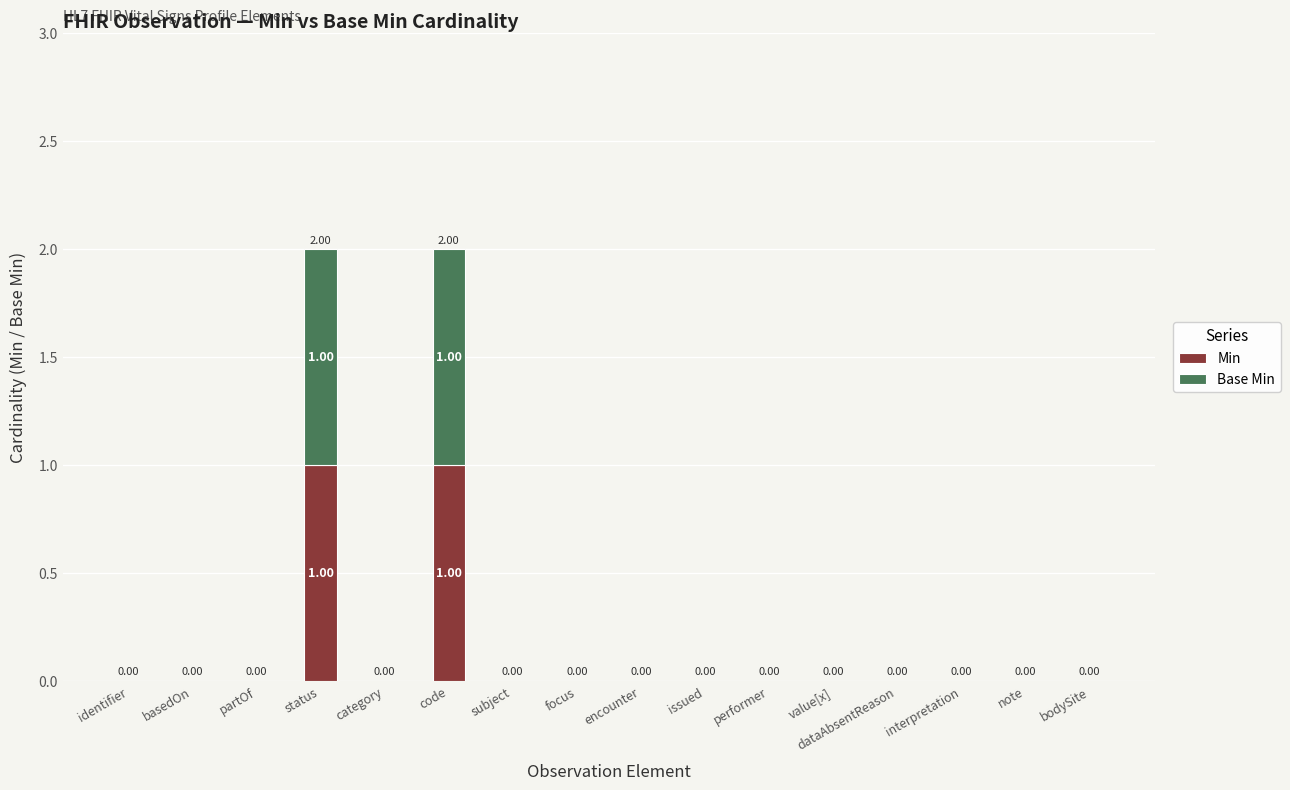

Does the chart contain stacked bars?

Yes